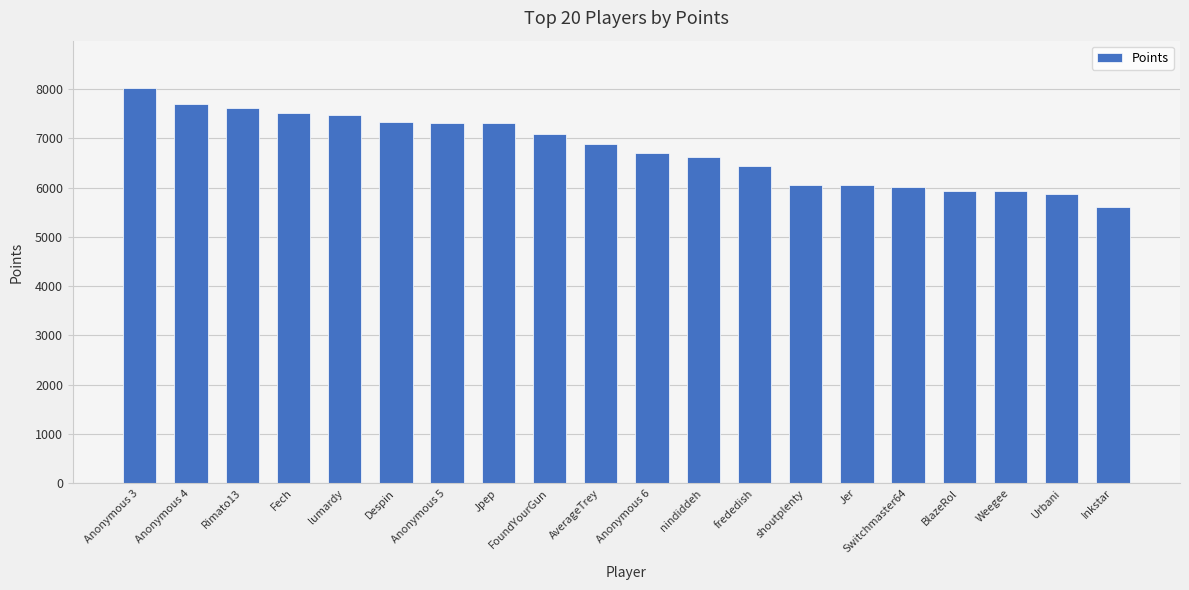

At which category does the chart reach its peak across all series?

Anonymous 3